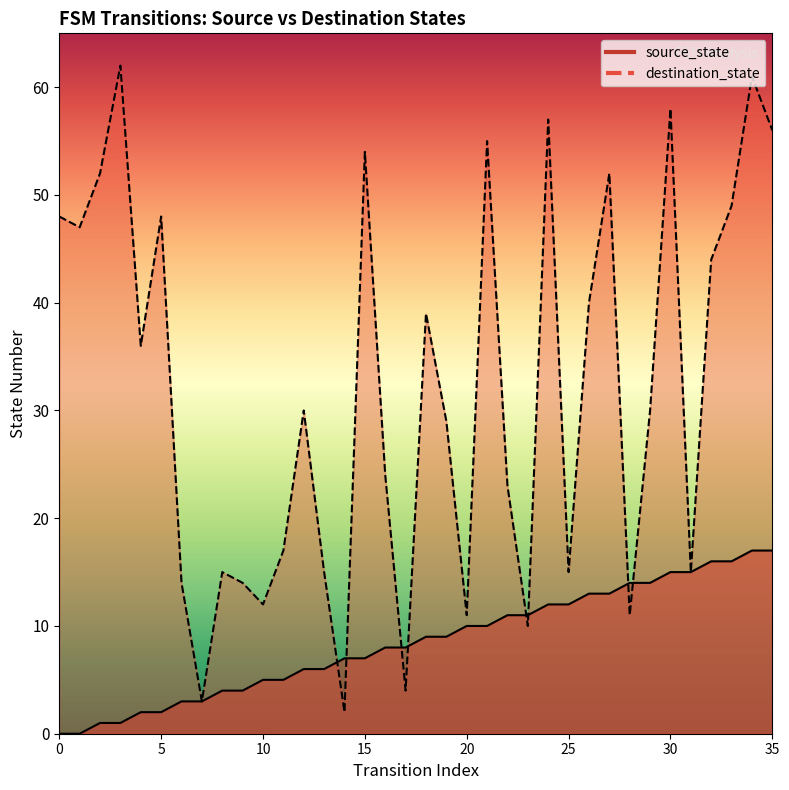

Reading left to right, list all the values displayed in this chart.

source_state: 0	0	1	1	2	2	3	3	4	4	5	5	6	6	7	7	8	8	9	9	10	10	11	11	12	12	13	13	14	14	15	15	16	16	17	17
destination_state: 48	47	52	62	36	48	14	3	15	14	12	17	30	15	2	54	24	4	39	29	11	55	23	10	57	15	40	52	11	30	58	15	44	49	61	56